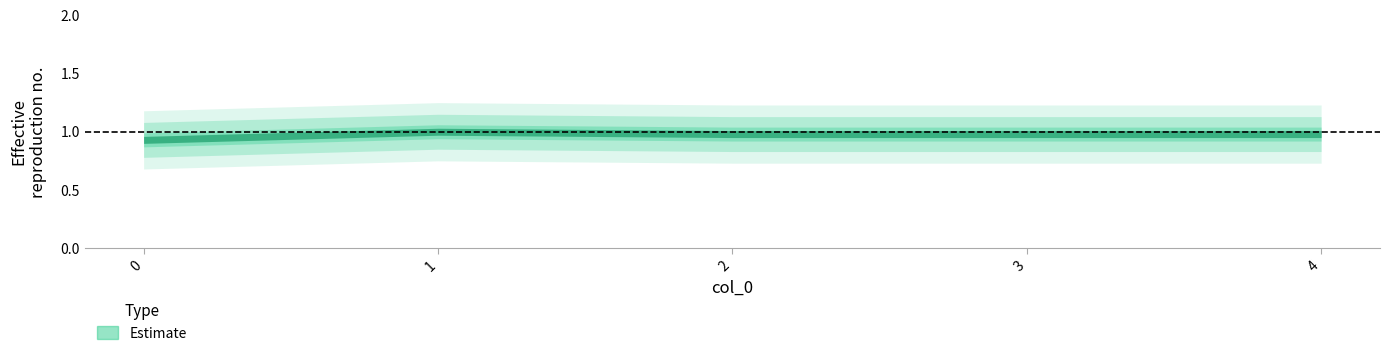

Is it true that the value at 4 is 1.6?

False